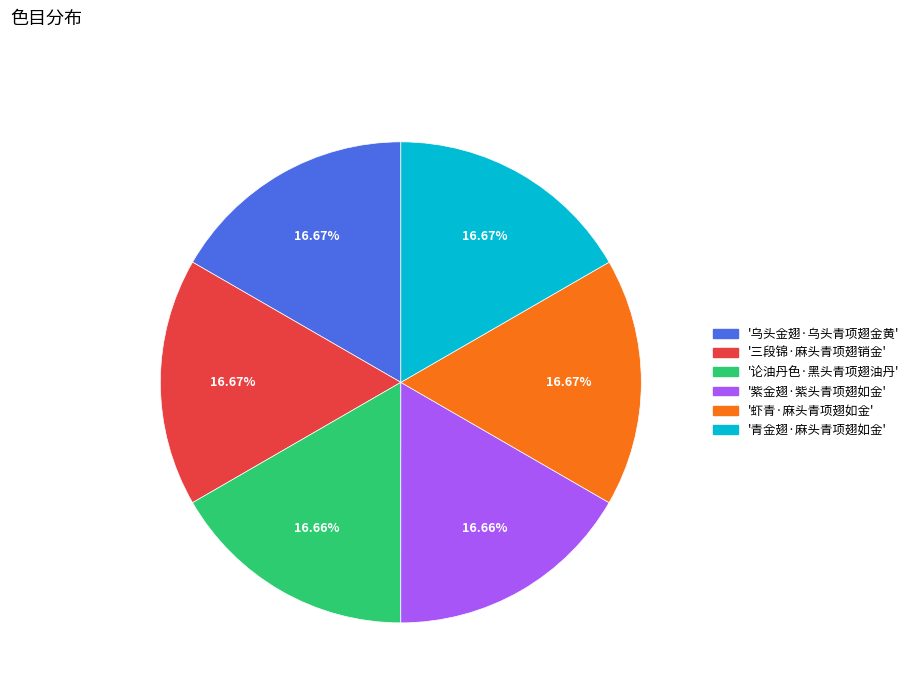

Is there a majority slice in this chart?

No